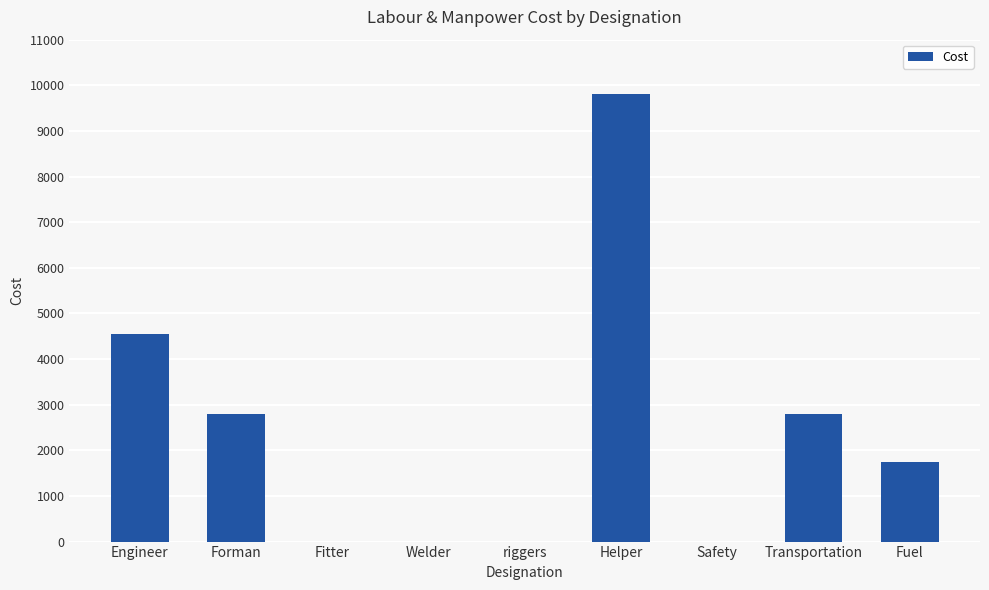

What is the difference between the values at riggers and Helper?

9800